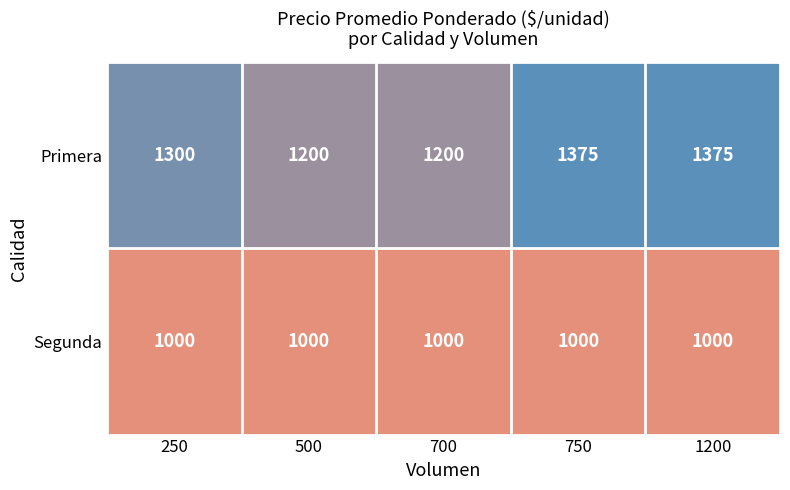

The Segunda series shows 1000 at 1200. True or false?

True